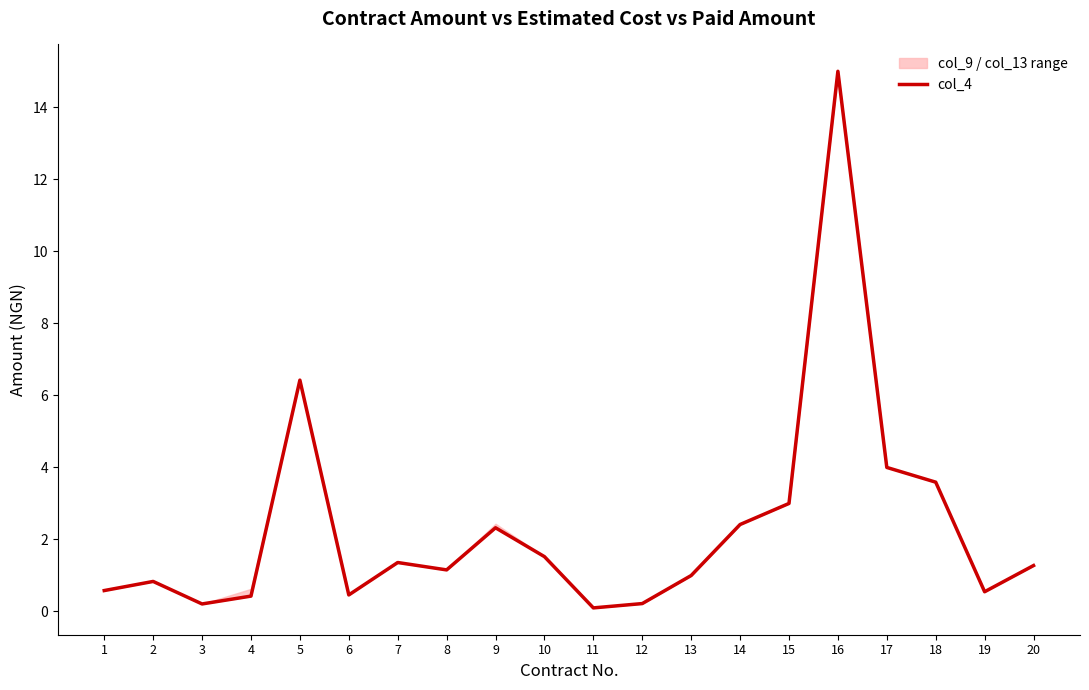

At which label is the value closest to 7?

5